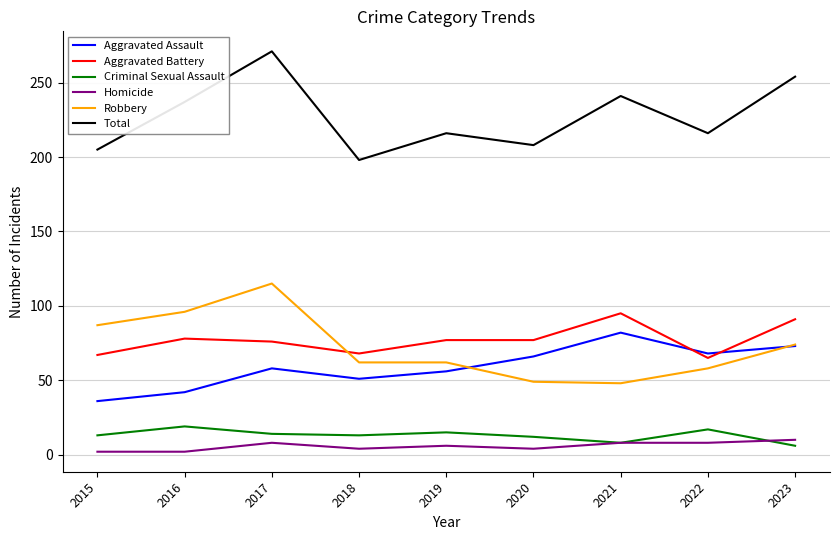

True or false: Aggravated Assault and Total cross at least once.

False